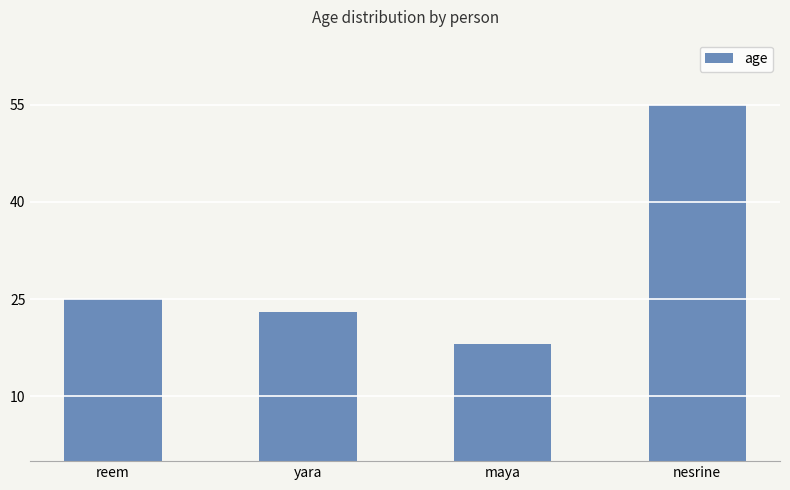

What is the ratio of the value at yara to the value at reem?

0.9